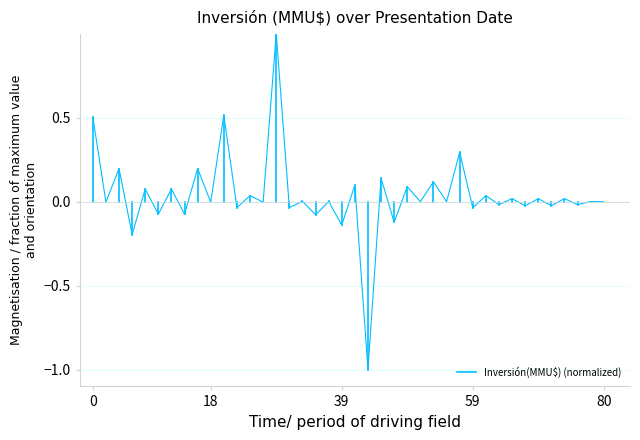

What is the difference between the values at 18 and 0?

0.5